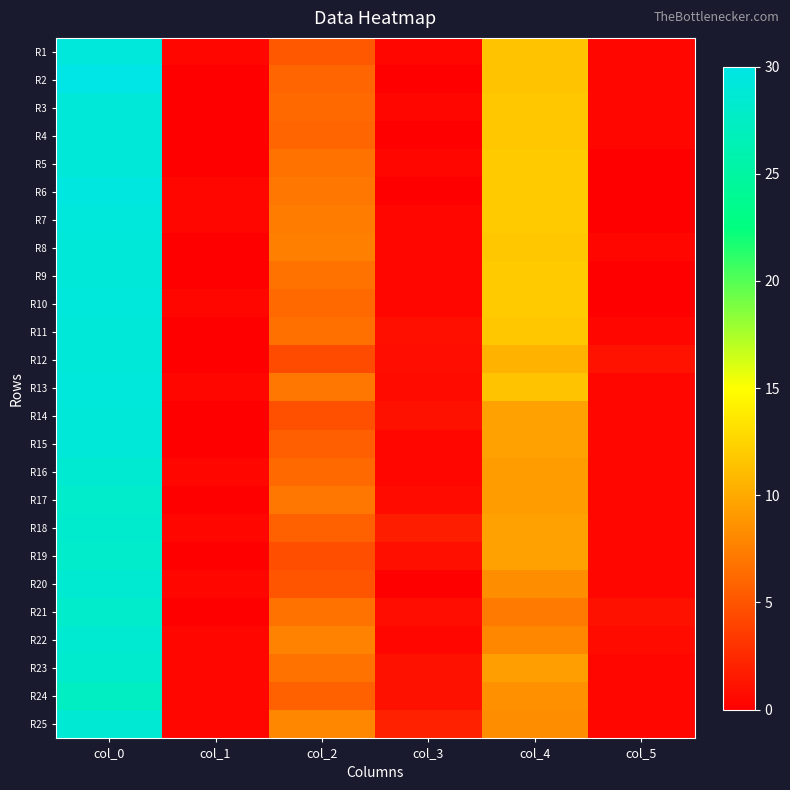

How many distinct data groups are displayed?

25